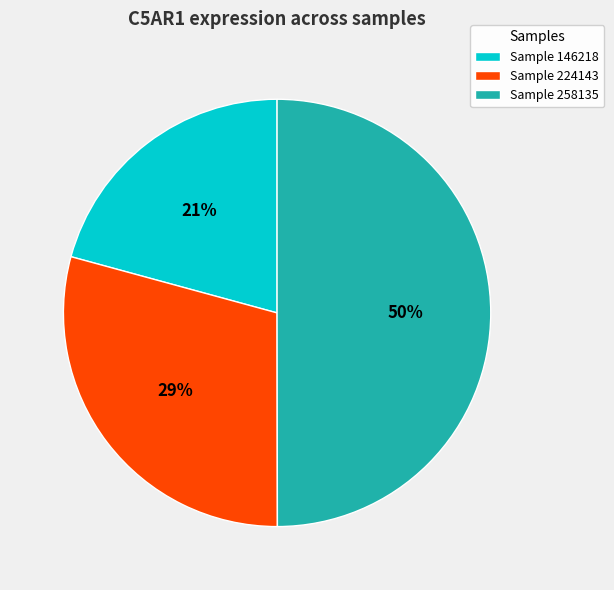

Rank the categories by value from lowest to highest.

Sample 146218, Sample 224143, Sample 258135